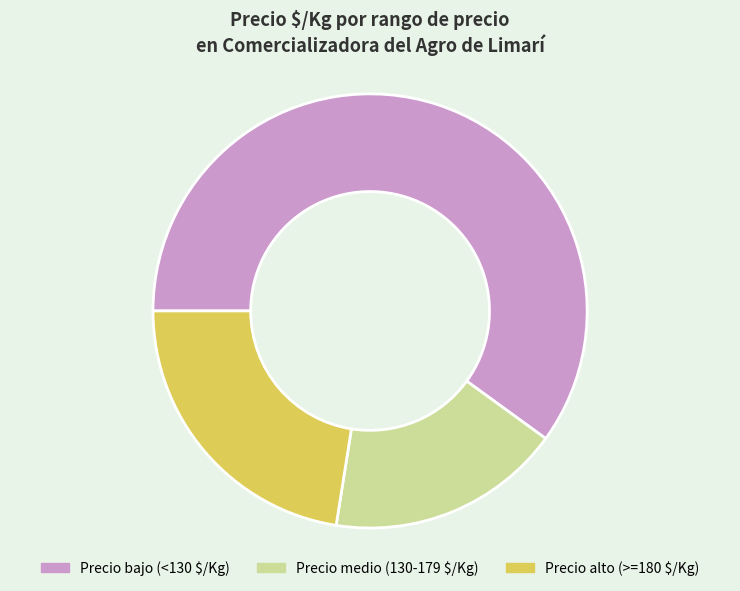

How many slices are in this pie chart?

3